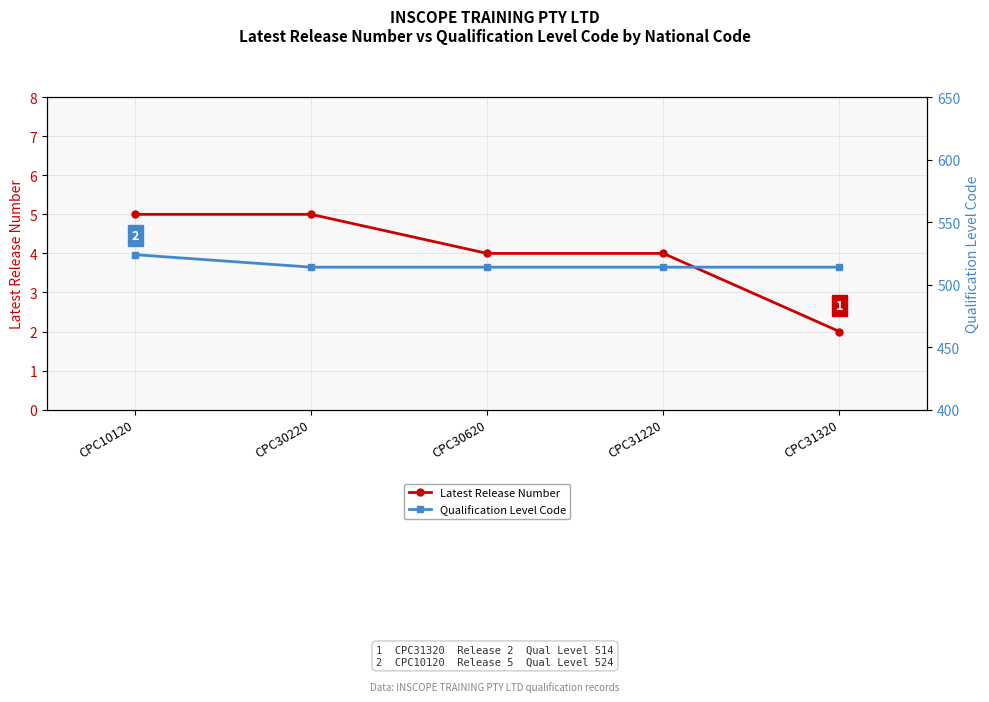

What is the value of the Latest Release Number point at the 4th from the left?

4